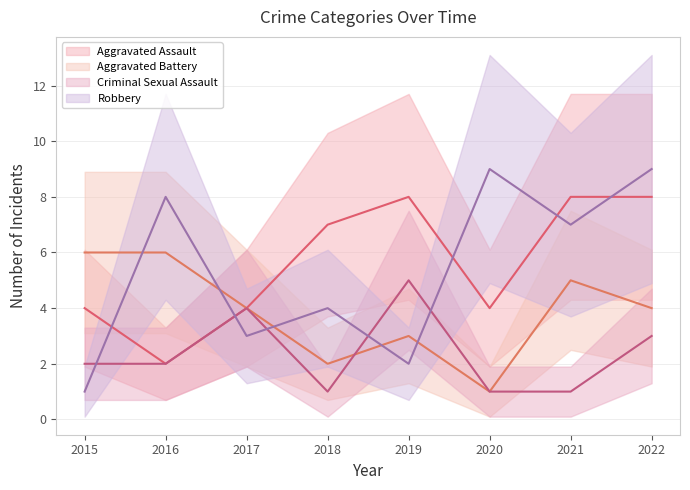

At how many categories does at least one series exceed 8?

2